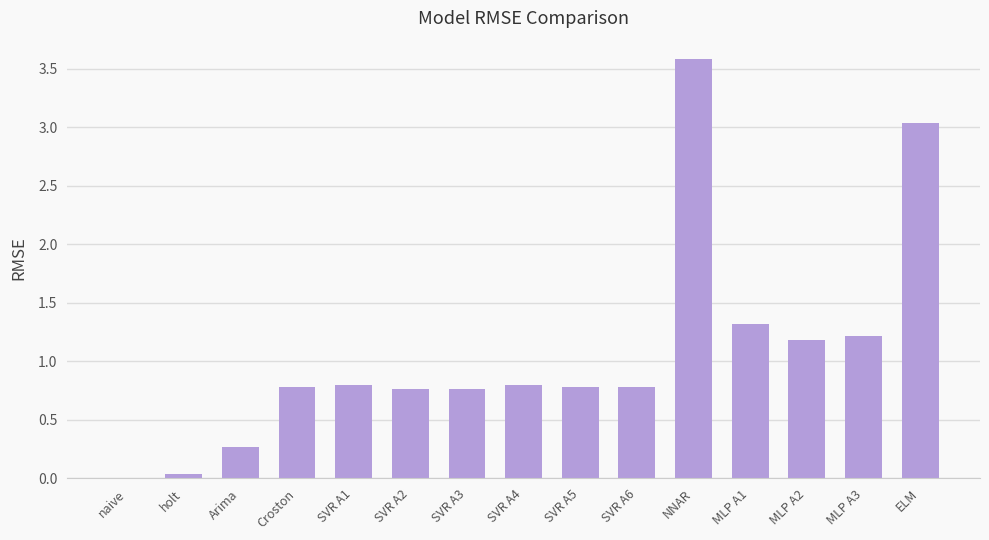

Are the bars grouped side by side (vs. stacked)?

No